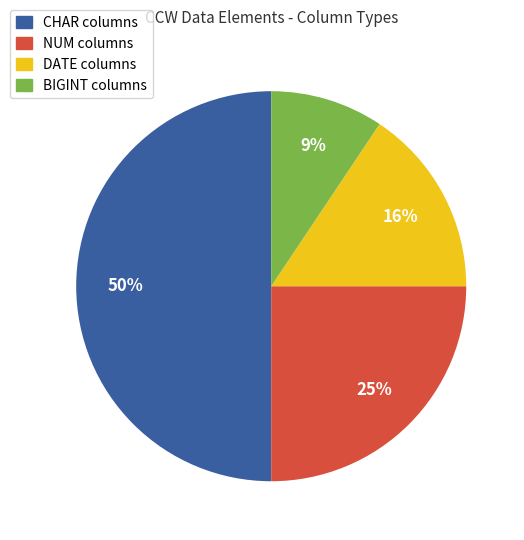

What is the ratio of the value at DATE to the value at CHAR?

0.3